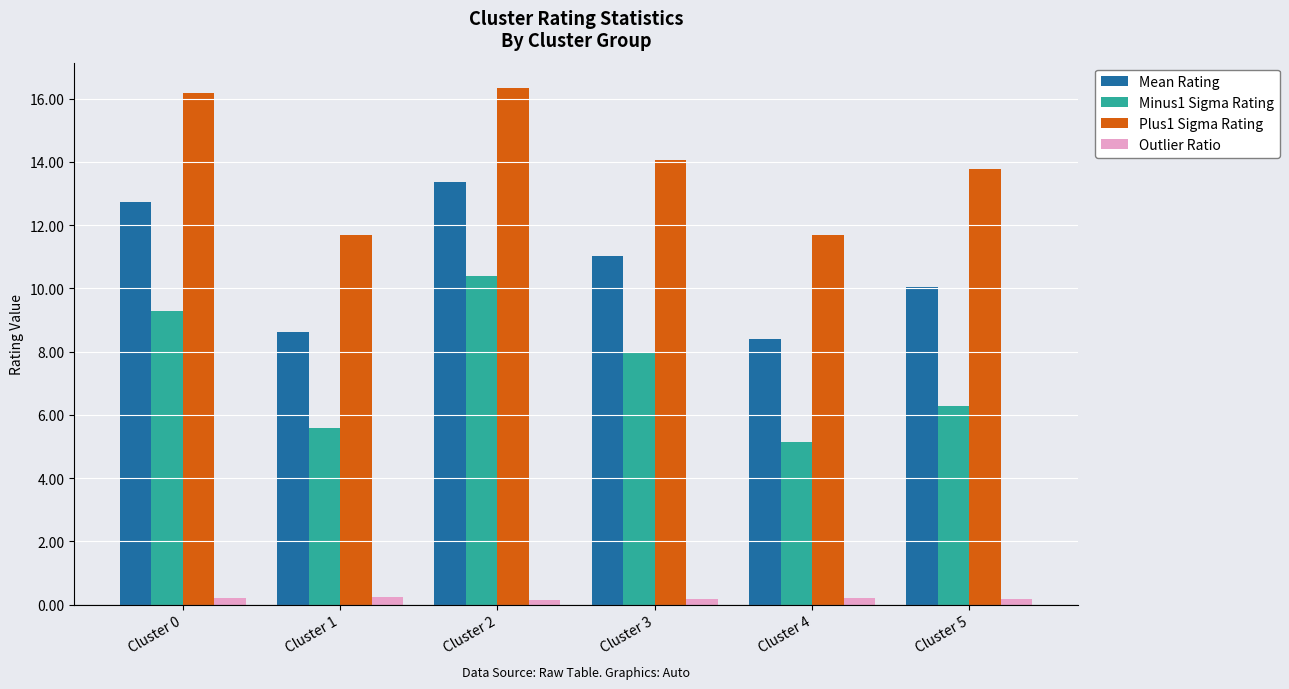

The value of Mean Rating at Cluster 4 is 8.4. True or false?

True